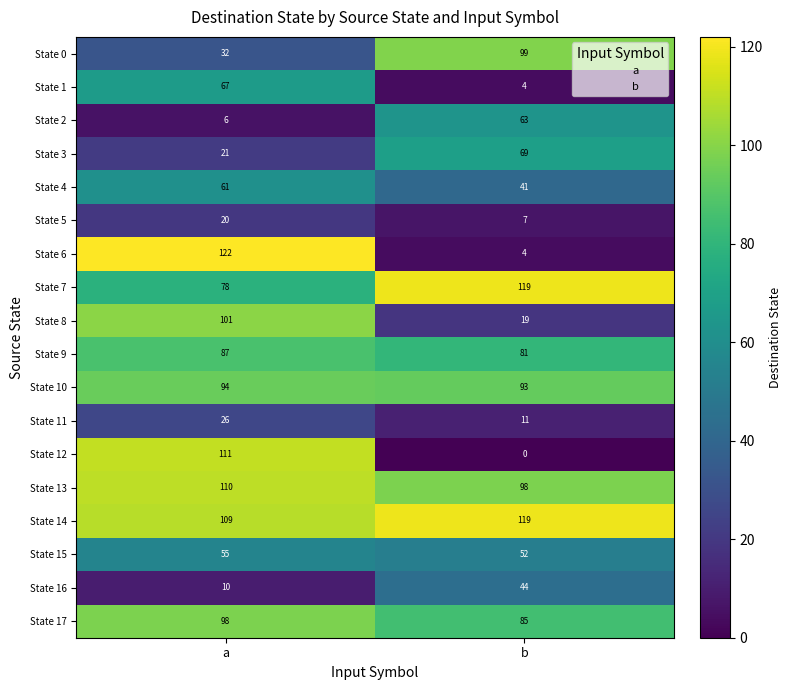

Which series changed the most between a and b?

State 6